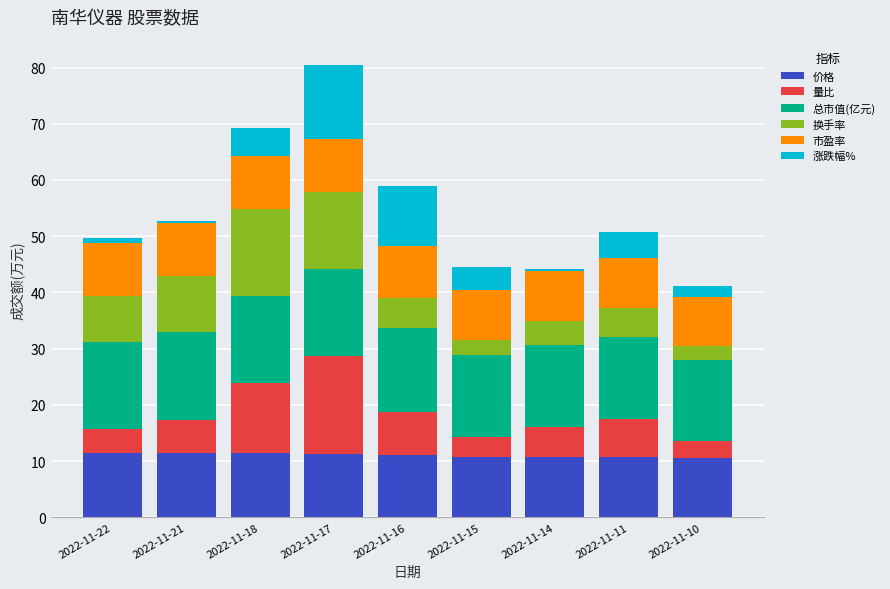

At which category is the sum across all series the highest?

2022-11-17